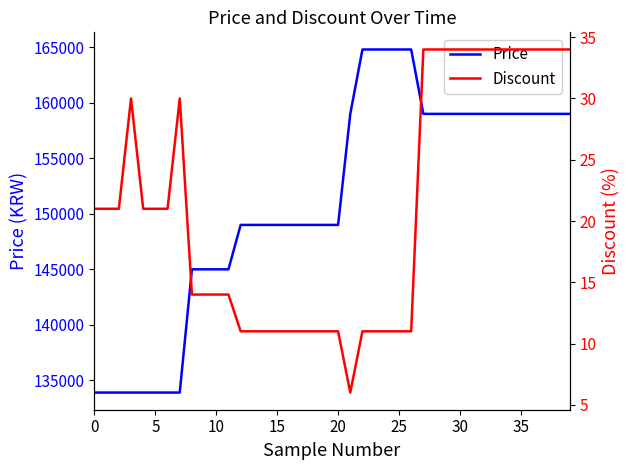

Rank the series by their average value, from lowest to highest.

Discount, Price